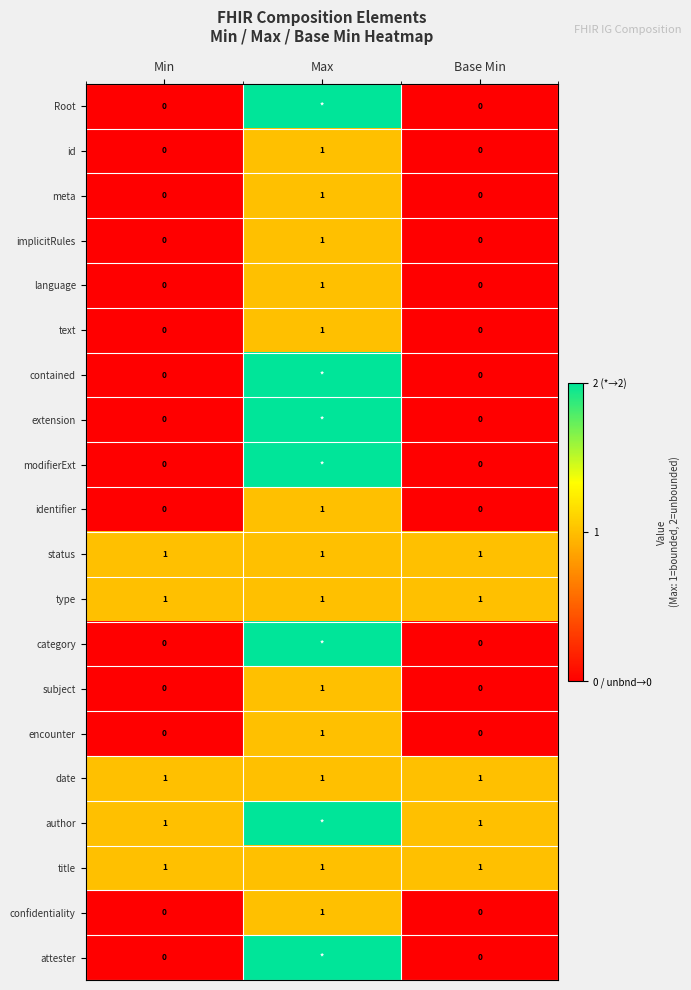

True or false: encounter has a value of 0 at Base Min.

True